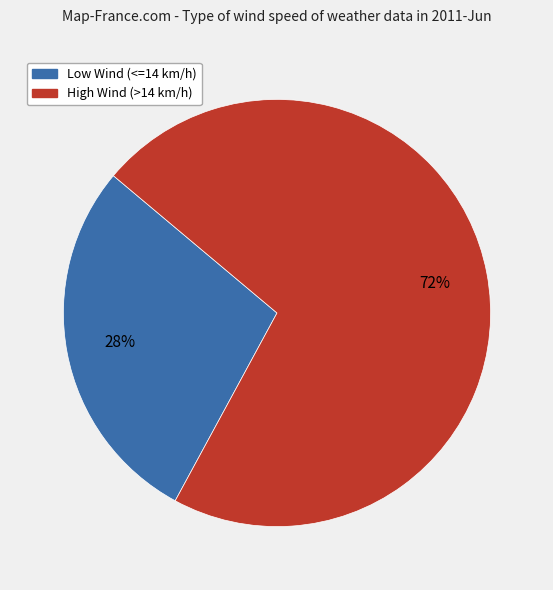

Does any single category account for the majority?

Yes